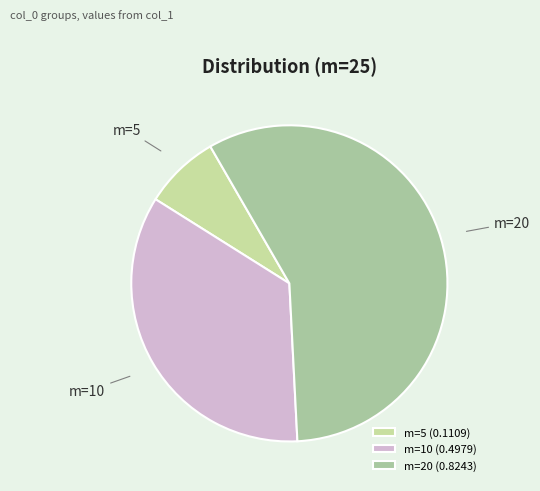

Count the number of slices in the pie.

3